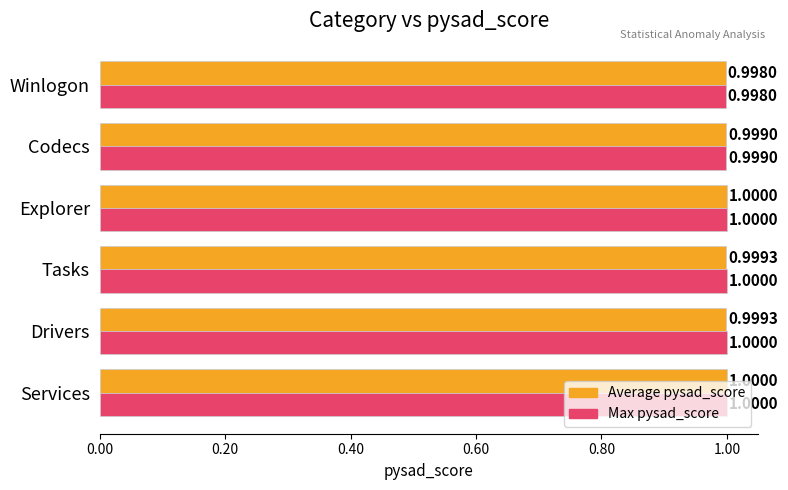

At Tasks, list the series in order from largest to smallest.

Max pysad_score, Average pysad_score